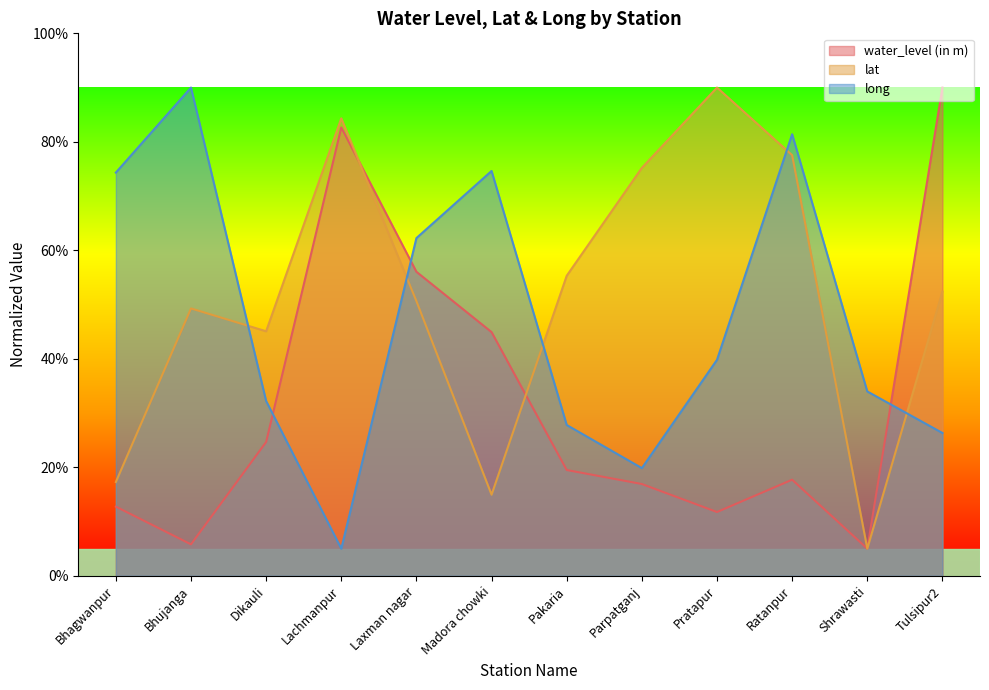

What is the label of the 2nd point from the left?

Bhujanga